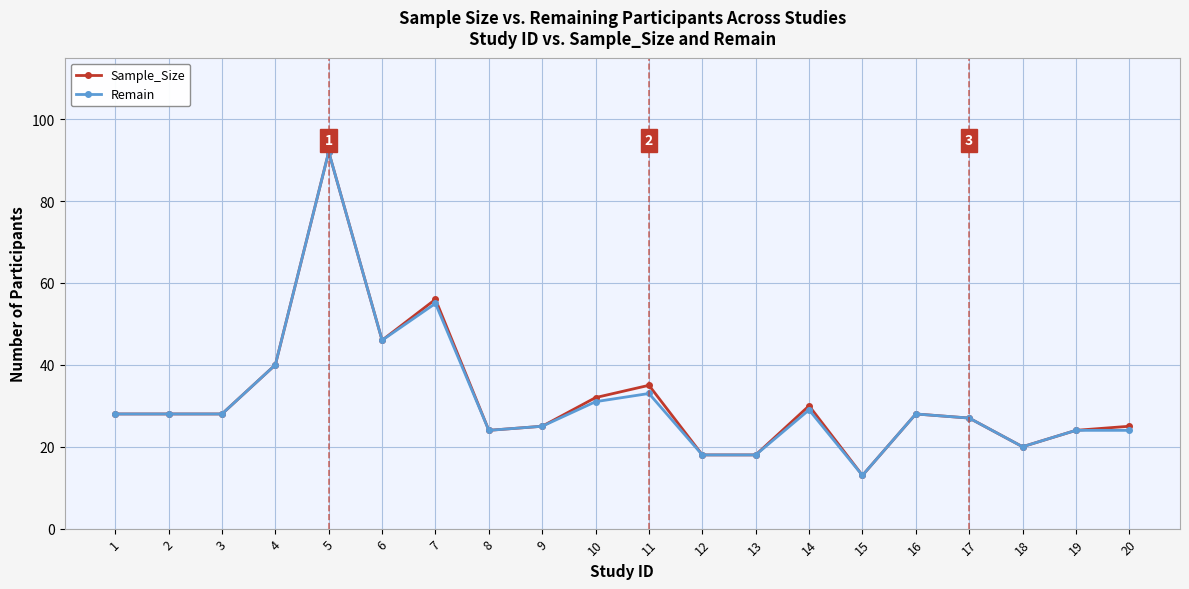

What are all the series names shown in the legend?

Sample_Size, Remain